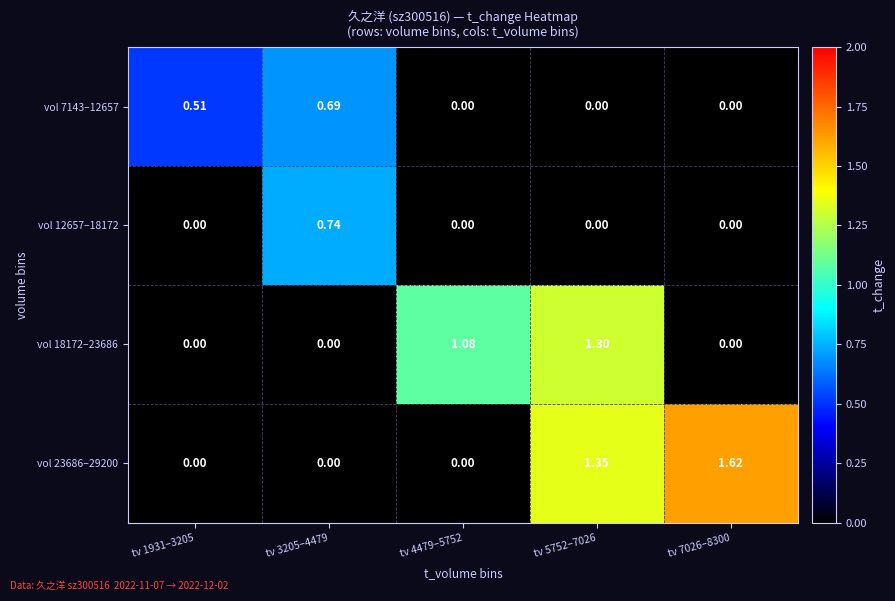

How many data points does each series have?

5